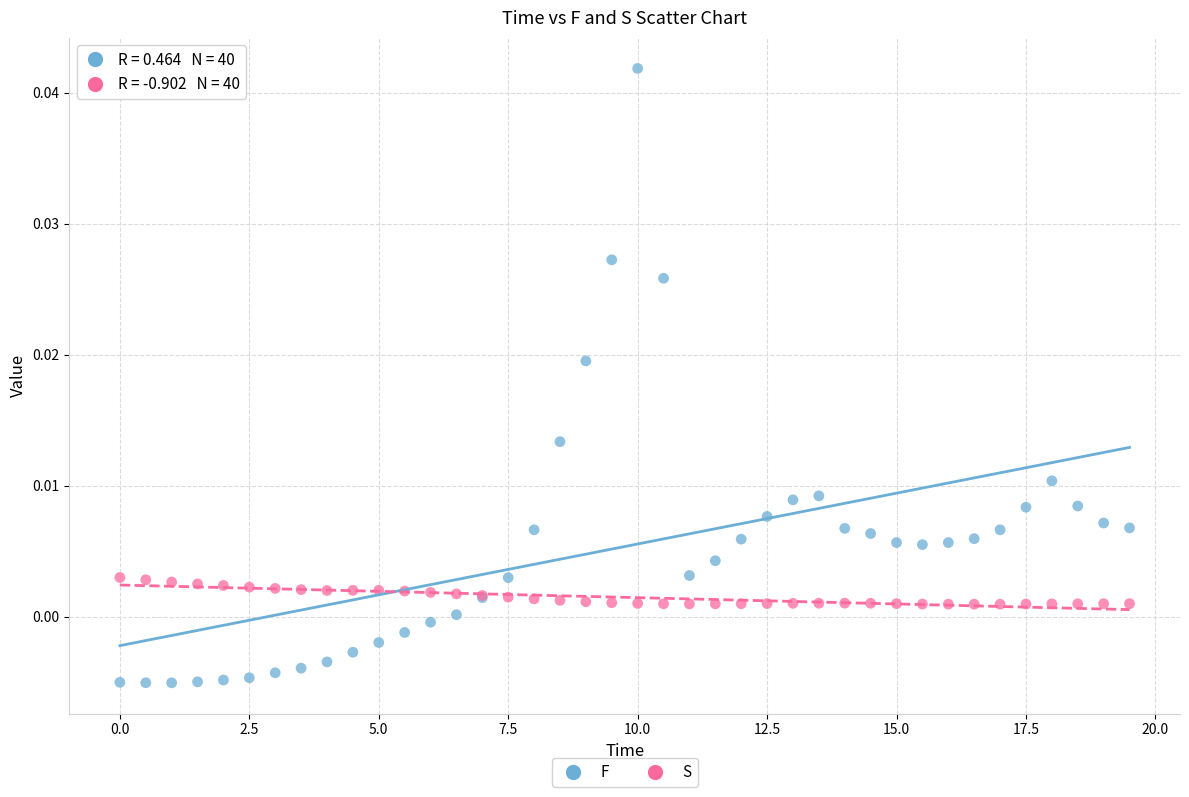

Which series reaches the maximum Y coordinate?

F